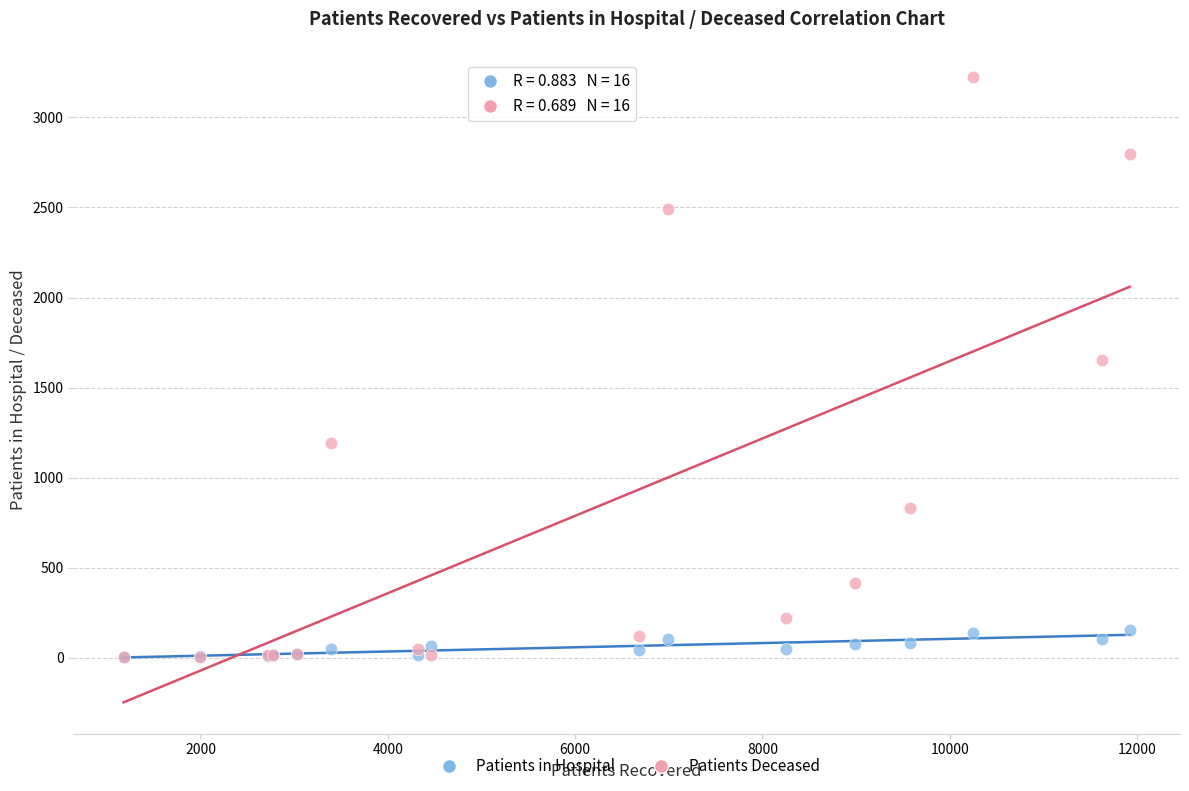

In the Patients Deceased series, what Y value is closest to 1613?

1653